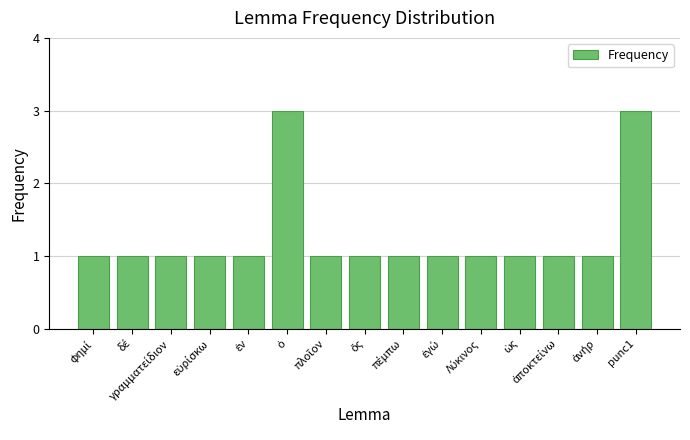

What is the value of the 15th bar from the left?

3